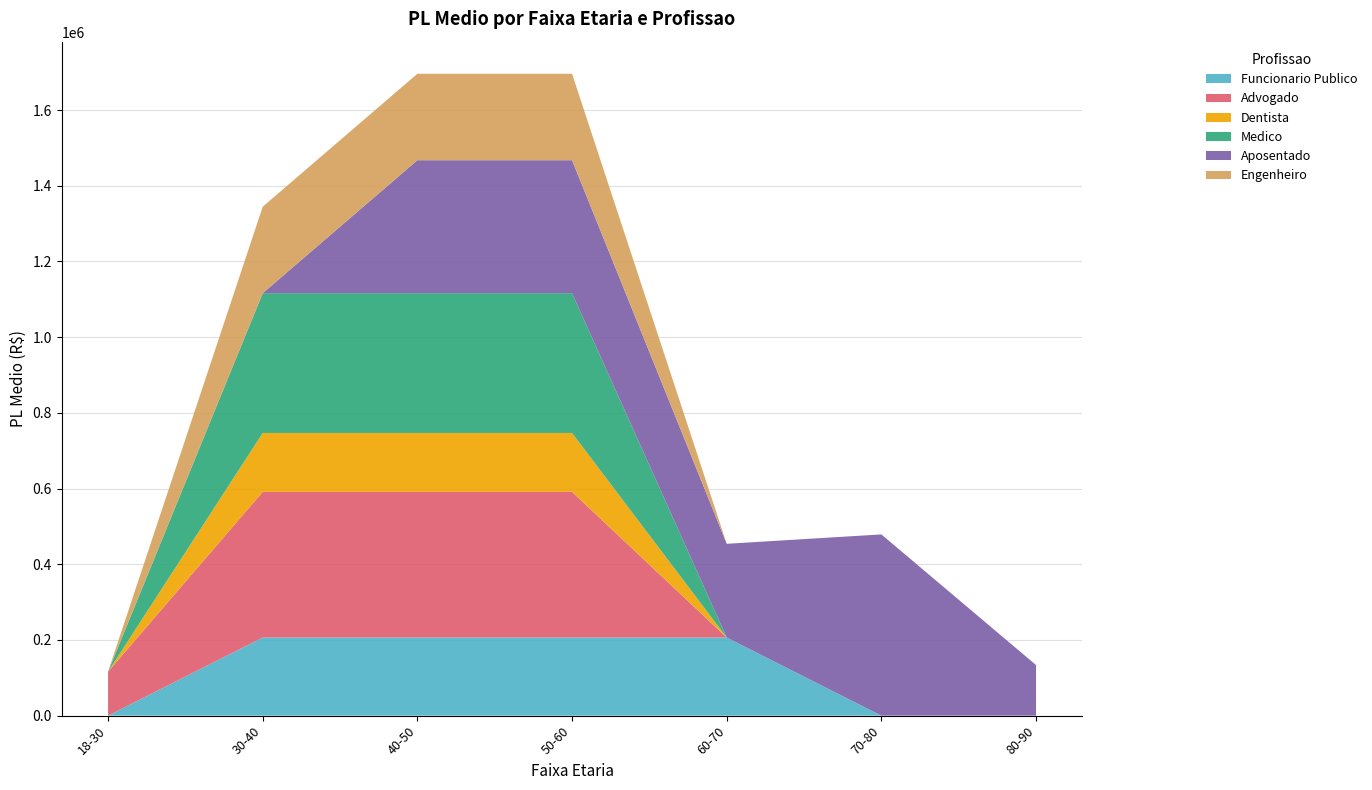

True or false: Funcionario Publico and Dentista cross at least once.

False